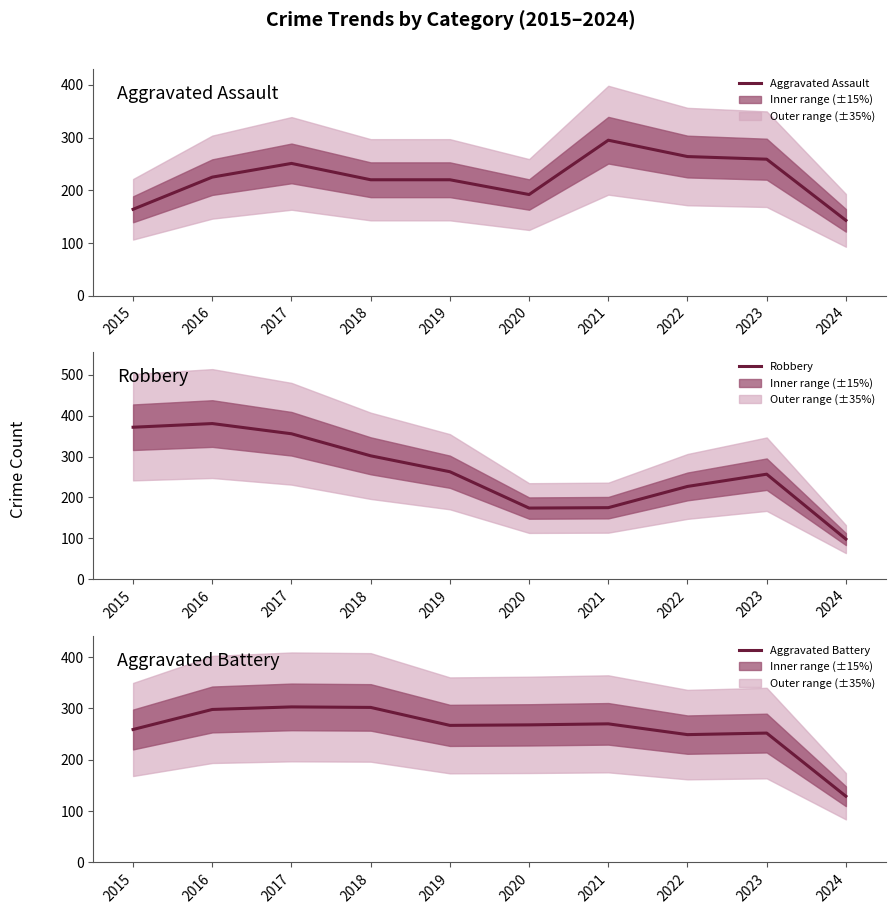

In Aggravated Assault, how many points are higher than both neighbors (excluding endpoints)?

2